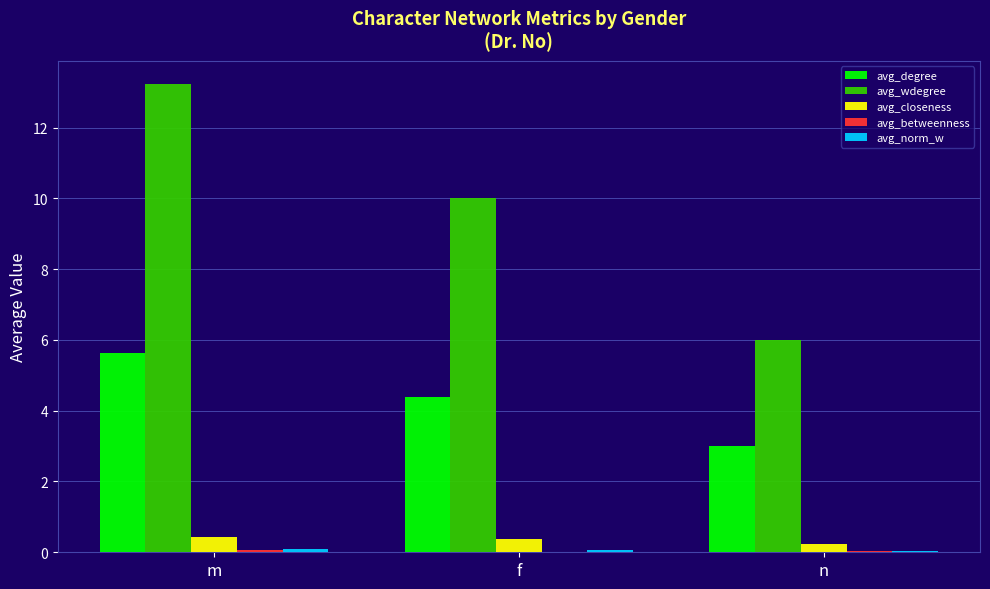

Which category has the highest value in the avg_wdegree series?

m